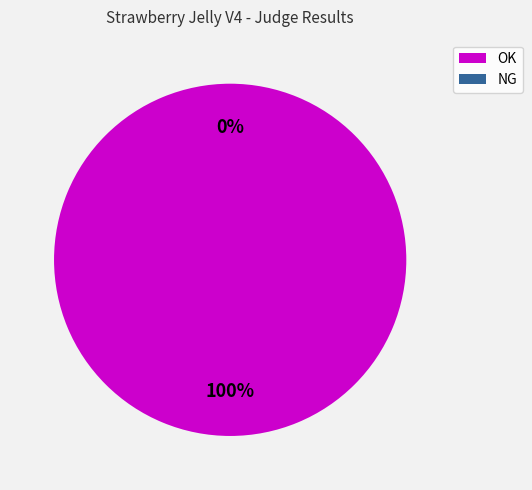

Does any single category account for the majority?

Yes